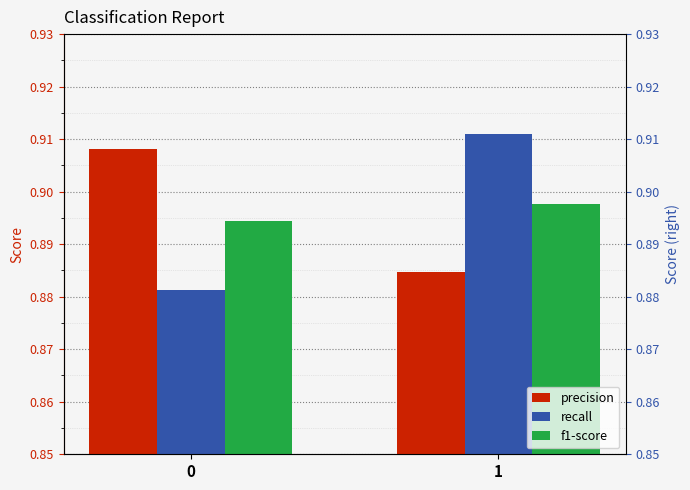

True or false: f1-score has a value of 0.9 at 0.

True